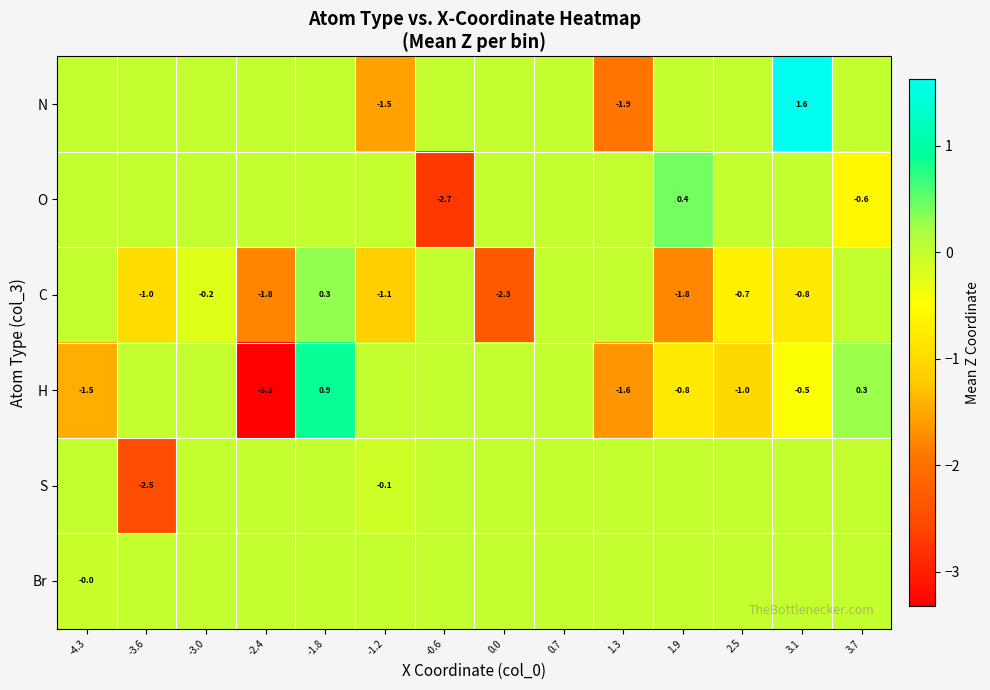

The value of H at 2.5 is -1.0. True or false?

True